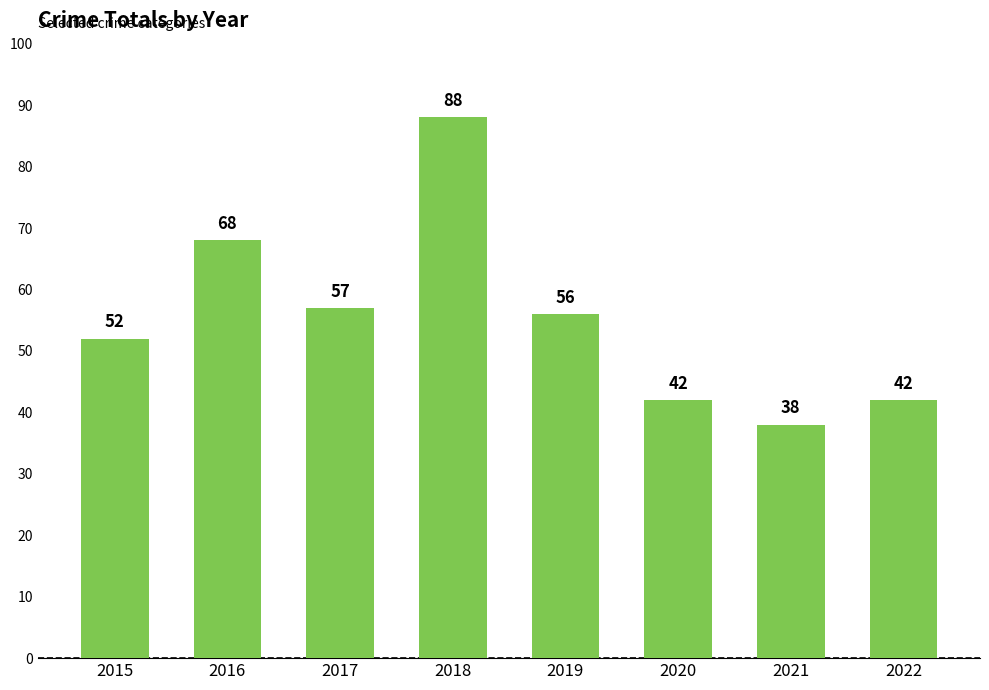

What is the value of the 6th bar from the left?

42